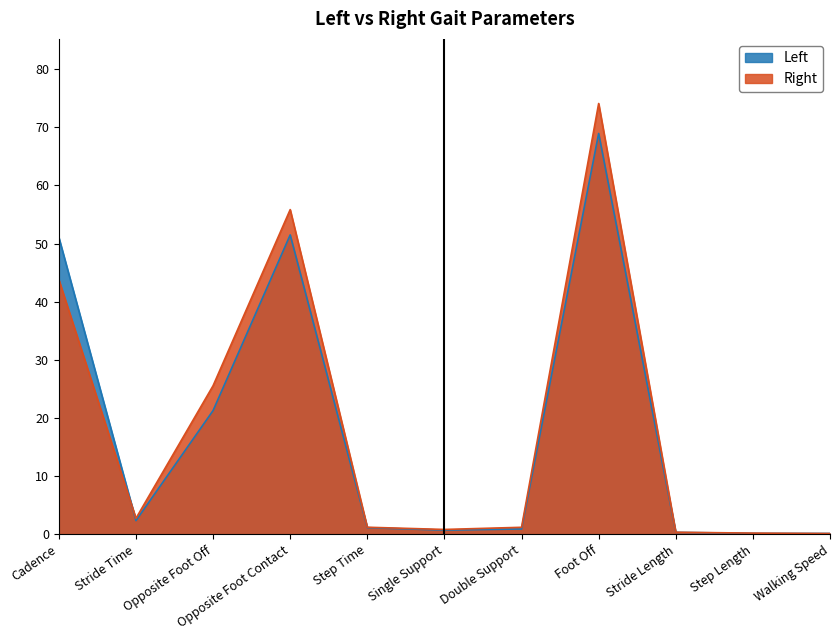

Which category has the lowest value in the Right series?

Walking Speed